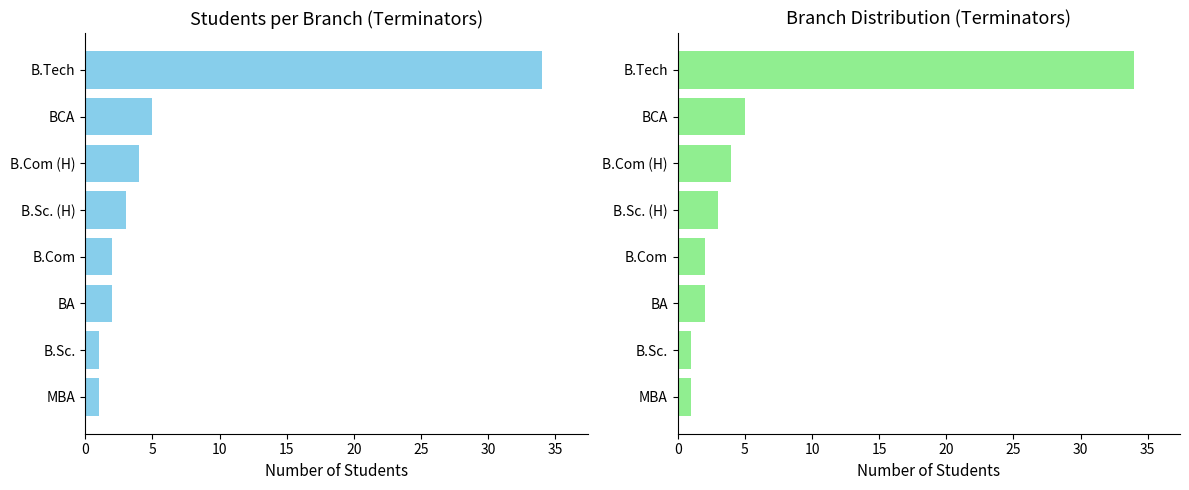

What is the sum of all values?

52